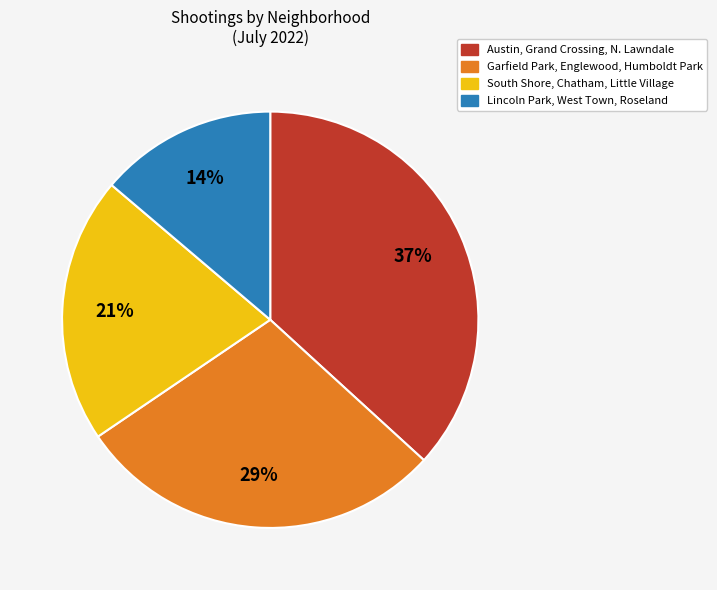

To the nearest percent, what is the average slice percentage?

25%